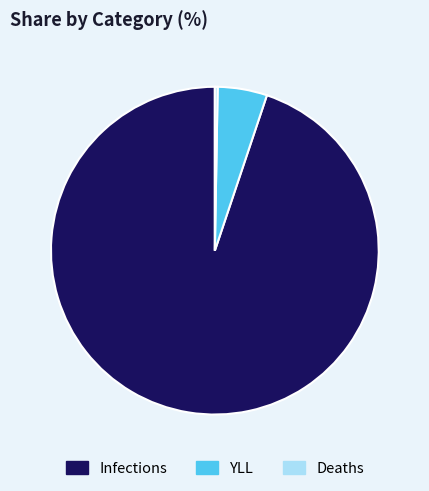

True or false: Infections accounts for 99% of the total.

False